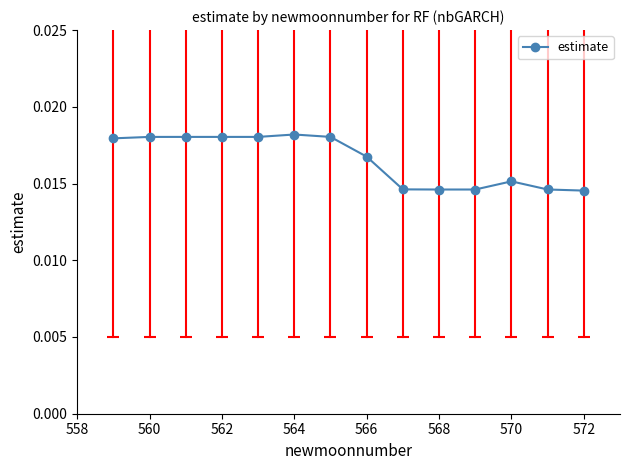

How many values are between 0 and 1?

14